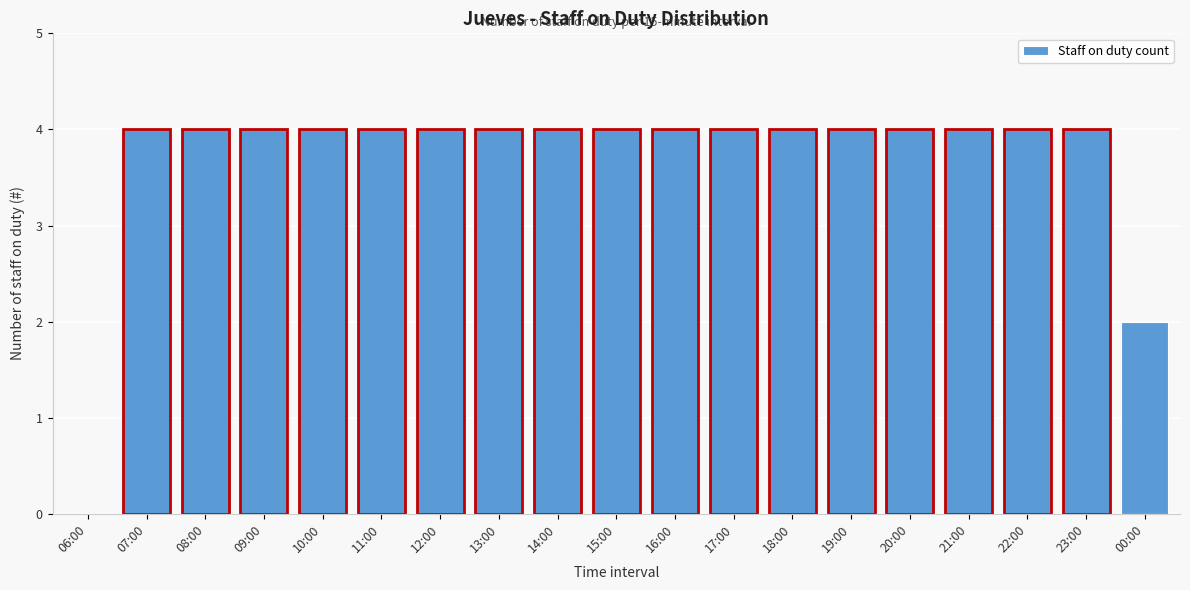

Reading left to right, list all the values displayed in this chart.

06:00=0	07:00=4	08:00=4	09:00=4	10:00=4	11:00=4	12:00=4	13:00=4	14:00=4	15:00=4	16:00=4	17:00=4	18:00=4	19:00=4	20:00=4	21:00=4	22:00=4	23:00=4	00:00=2